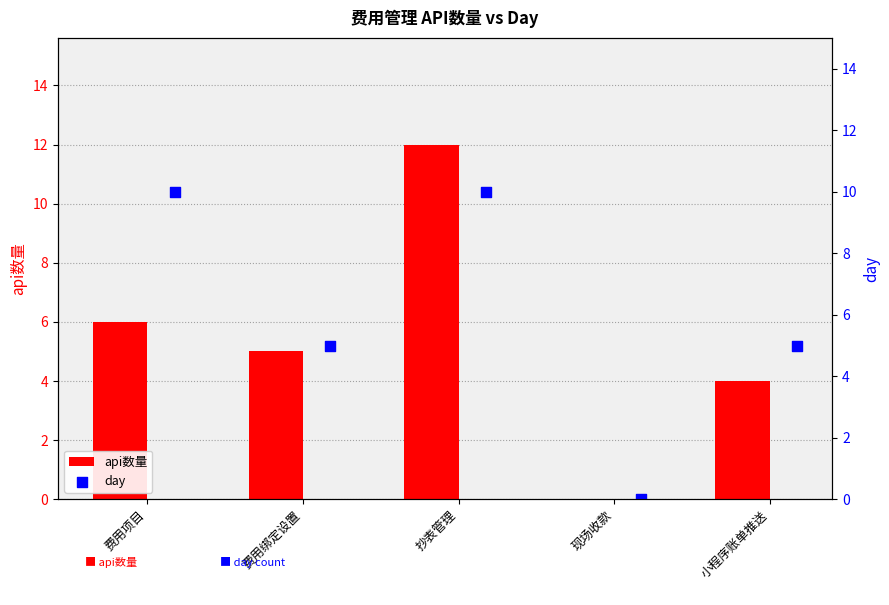

Which series contains the lowest Y value?

api数量